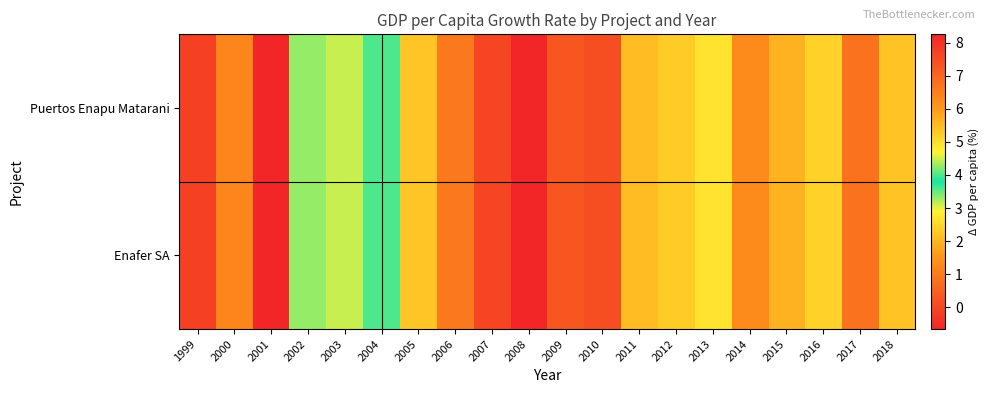

Reading right to left, list all the values displayed in this chart.

Puertos Enapu Matarani: 2018=2.2	2017=0.8	2016=2.4	2015=2.0	2014=1.3	2013=4.9	2012=5.3	2011=5.5	2010=7.5	2009=0.3	2008=8.3	2007=7.6	2006=6.6	2005=5.4	2004=4.0	2003=3.1	2002=4.3	2001=-0.7	2000=1.2	1999=-0.1
Enafer SA: 2018=2.2	2017=0.8	2016=2.4	2015=2.0	2014=1.3	2013=4.9	2012=5.3	2011=5.5	2010=7.5	2009=0.3	2008=8.3	2007=7.6	2006=6.6	2005=5.4	2004=4.0	2003=3.1	2002=4.3	2001=-0.7	2000=1.2	1999=-0.1